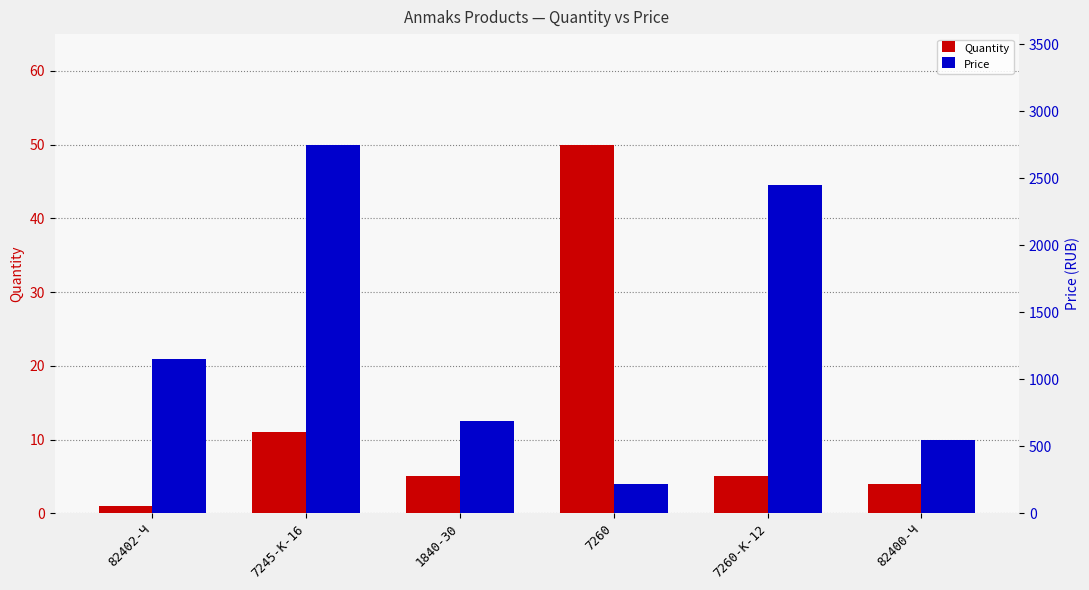

Which has a higher value, 7260-К-12 or 82402-Ч?

7260-К-12